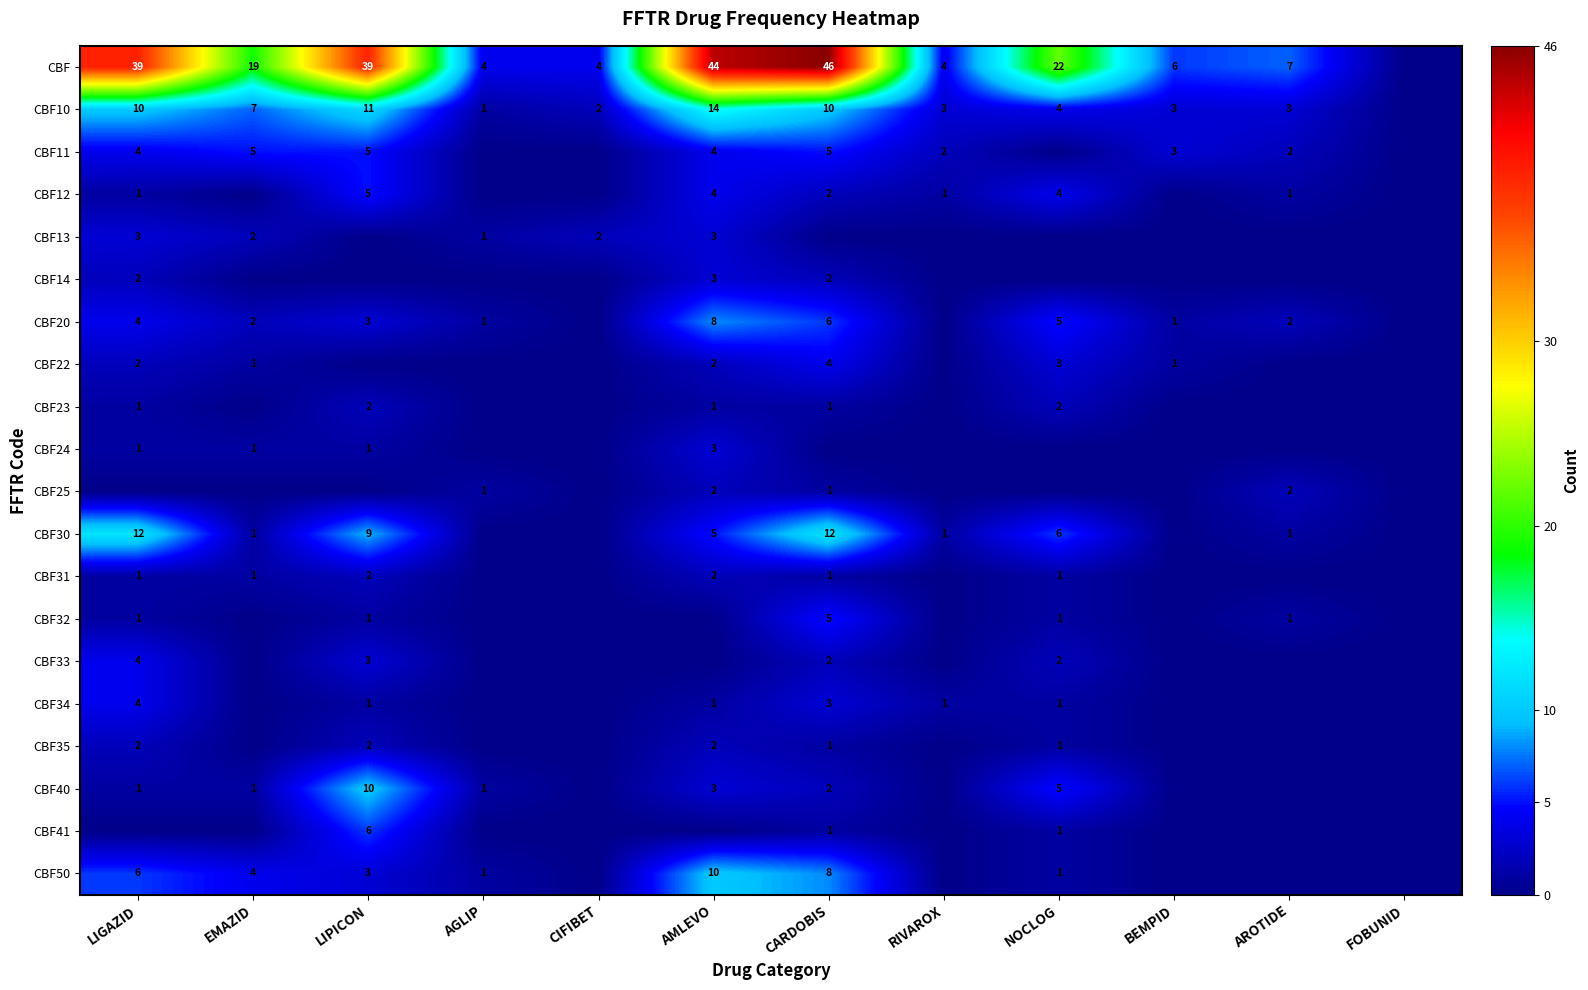

How many data points does each series have?

12